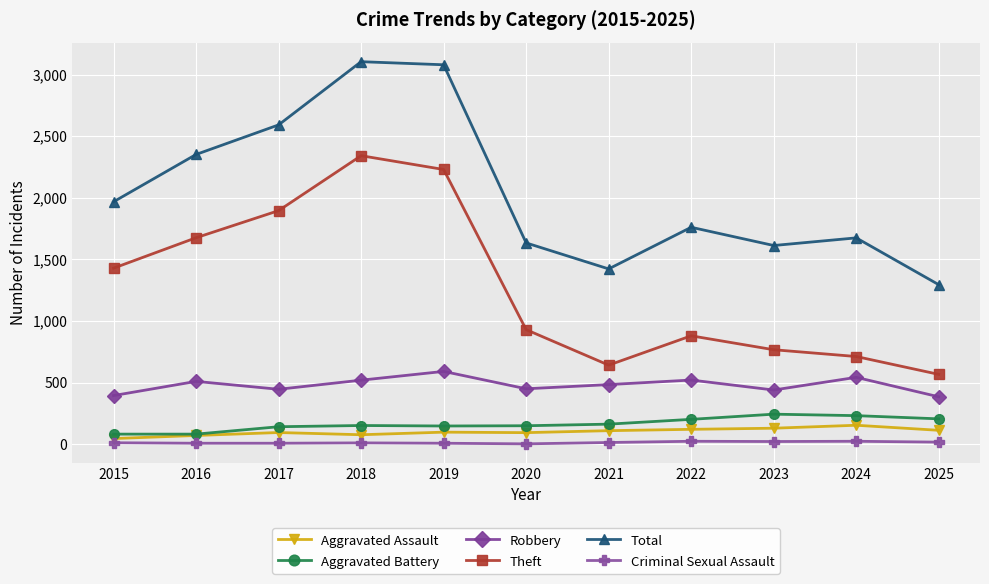

What is the sum of the Robbery values at 2016 and 2017?

956